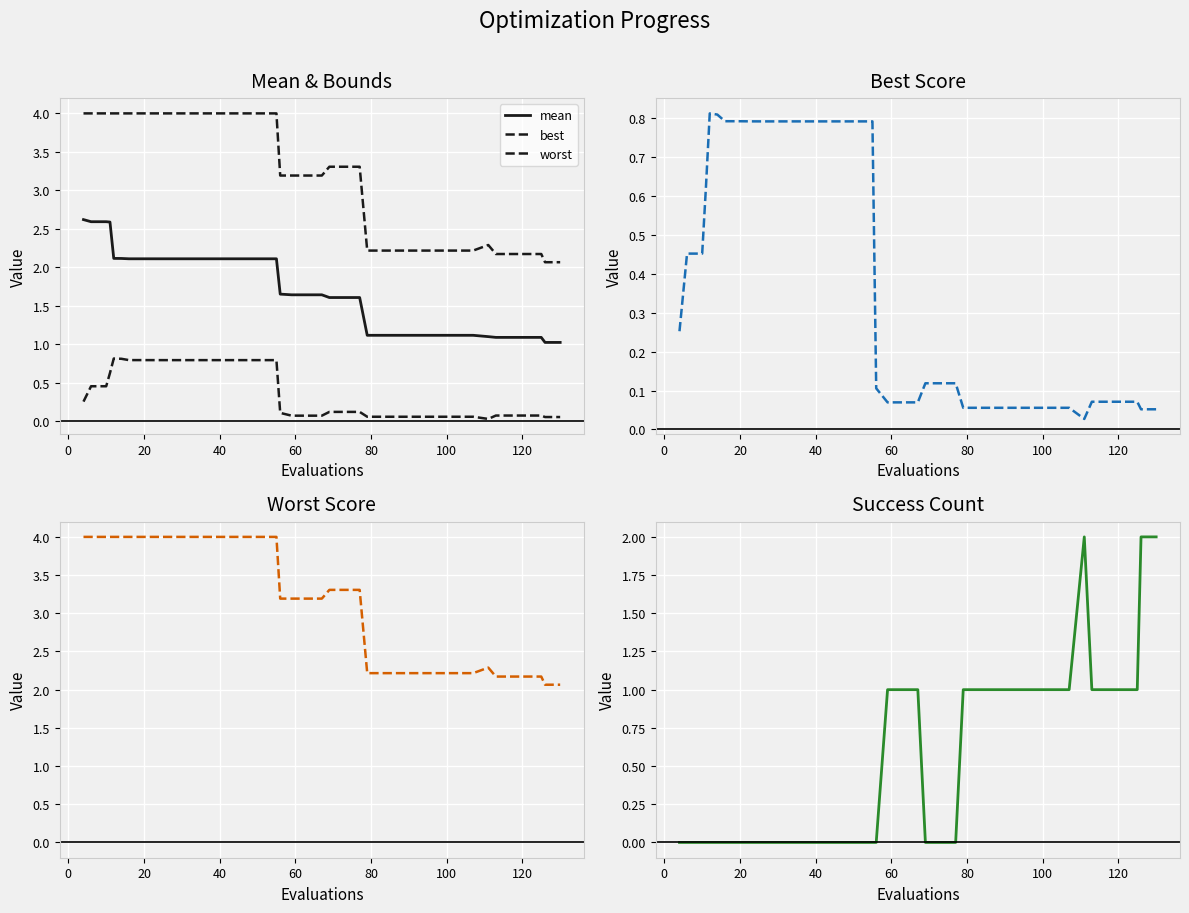

How many distinct data groups are displayed?

4